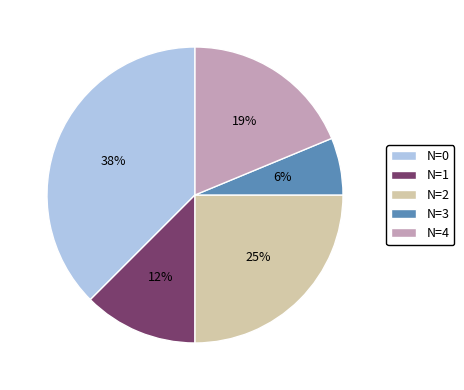

Which has a higher value, N=4 or N=3?

N=4